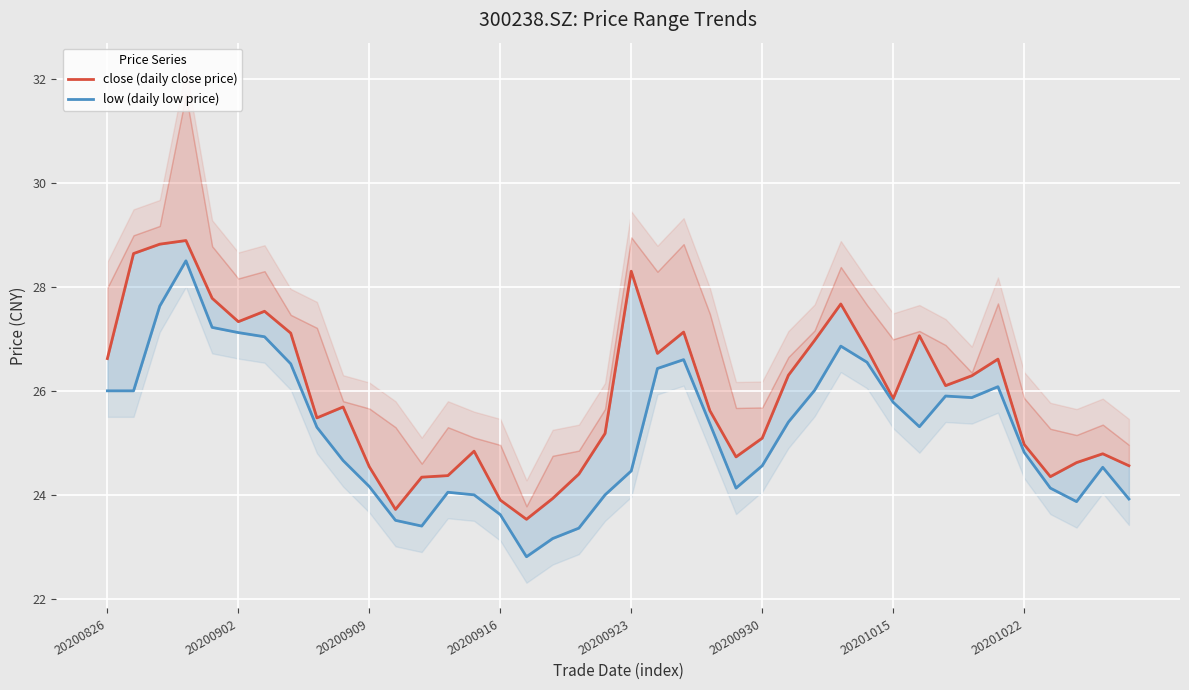

How many lines are shown in the chart?

2